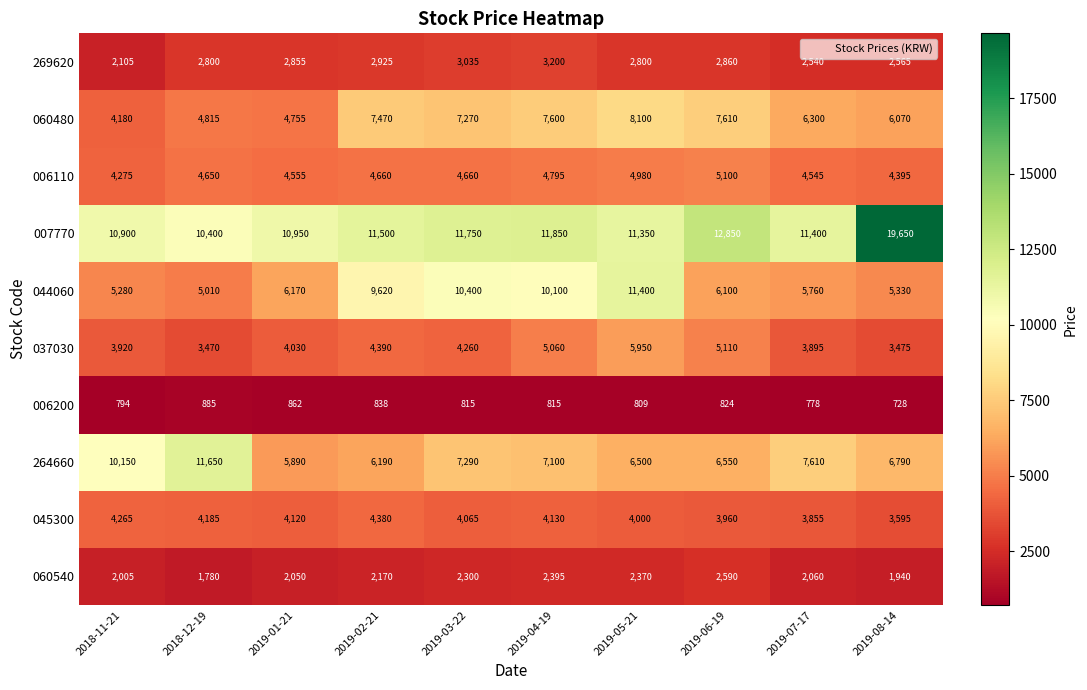

Between 2019-04-19 and 2019-07-17, which series saw the biggest shift?

044060